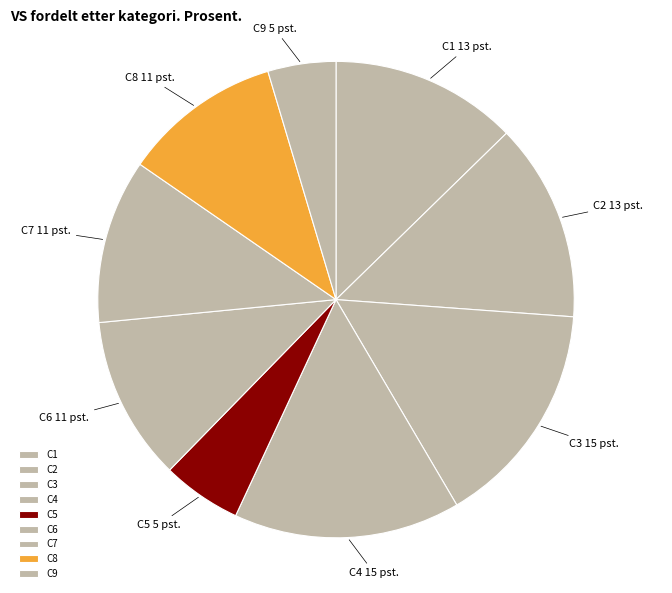

How many slices are in this pie chart?

9